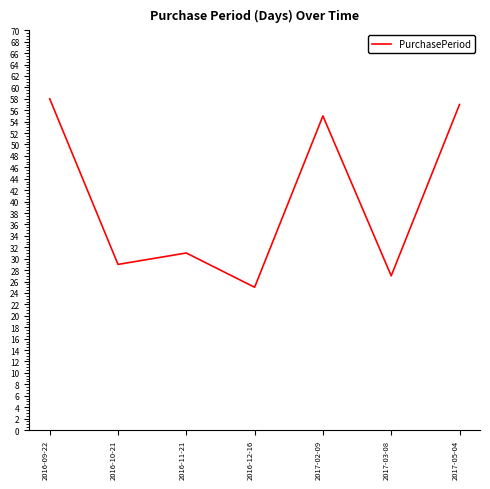

What is the sum of the values at 2017-02-09 and 2017-03-08?

82